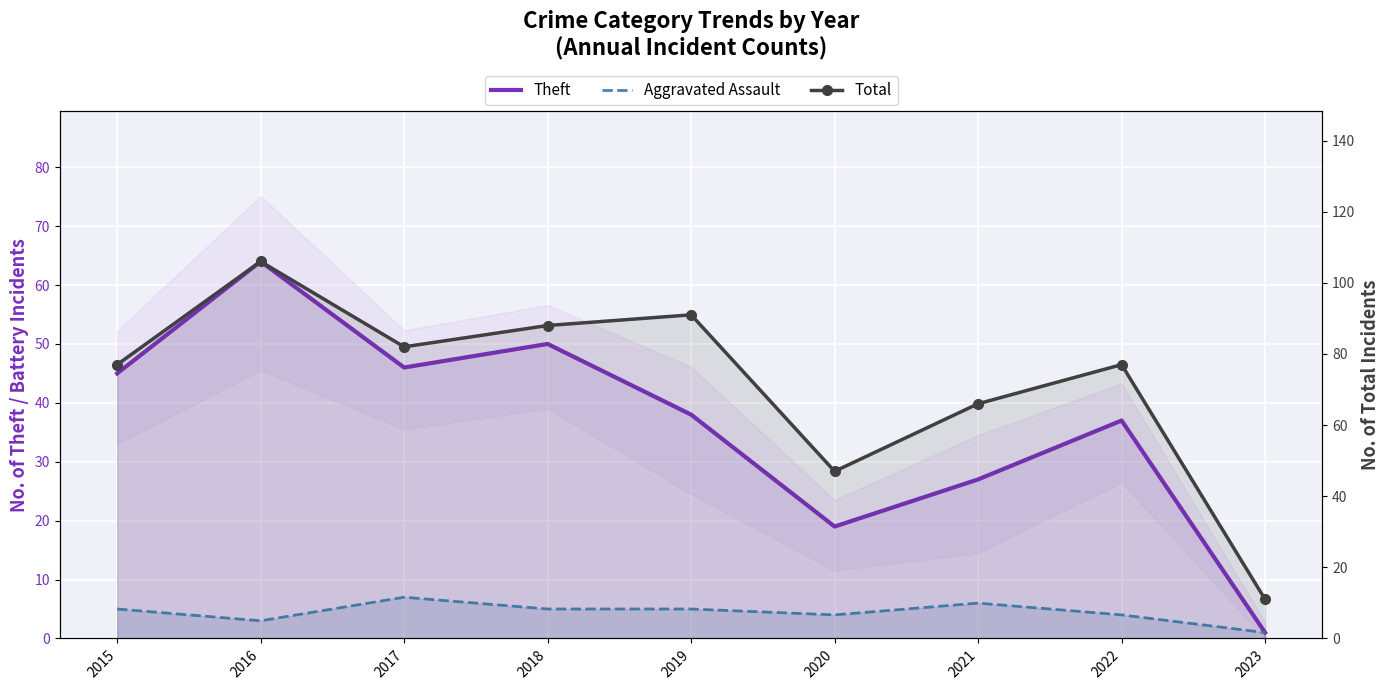

True or false: Theft and Total intersect in this chart.

False